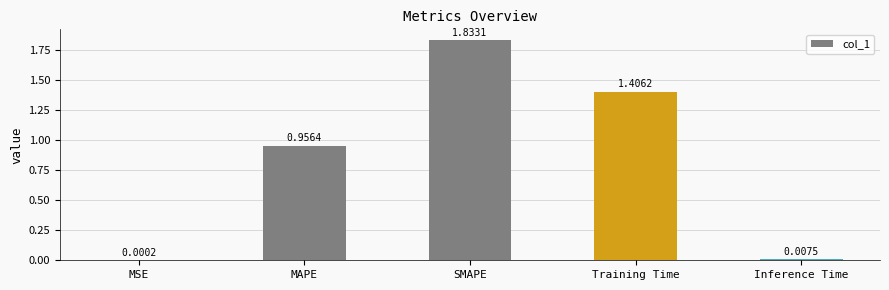

True or false: the data shows 1.4 at Training Time.

True